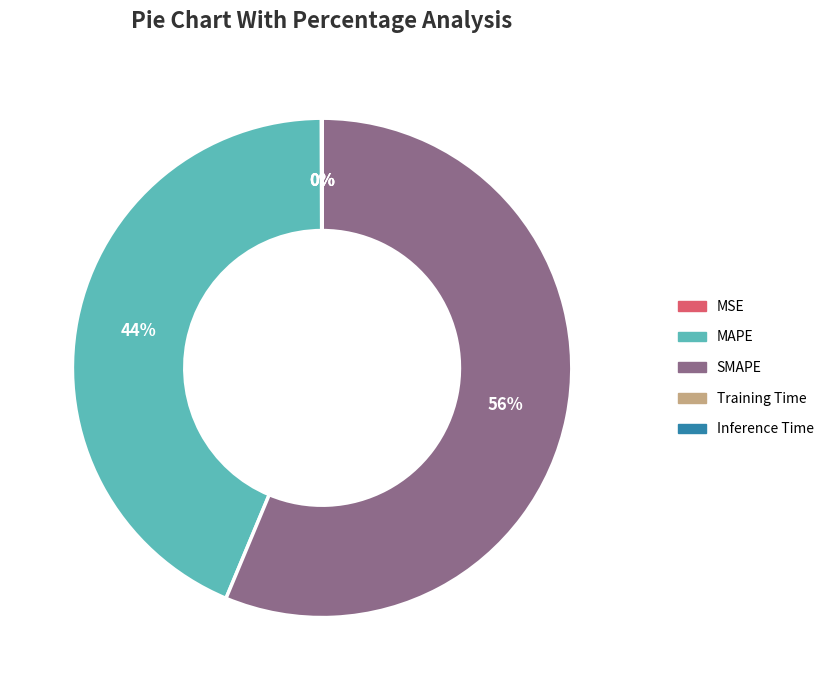

To the nearest percent, what is the difference between the largest and smallest slice percentages?

56%